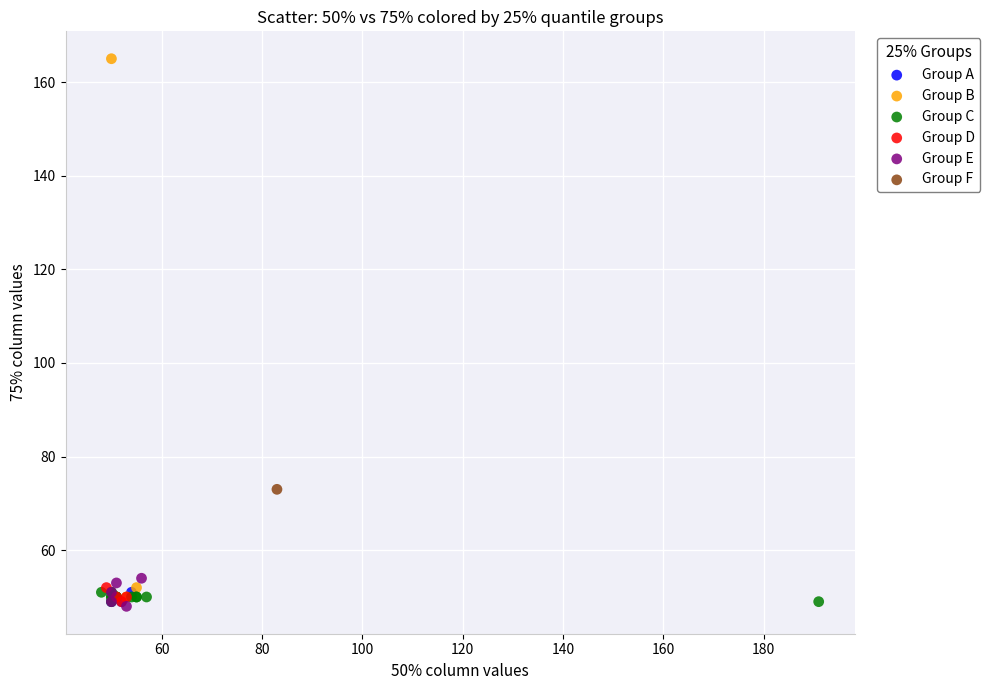

What are all the series names shown in the legend?

Group A, Group B, Group C, Group D, Group E, Group F